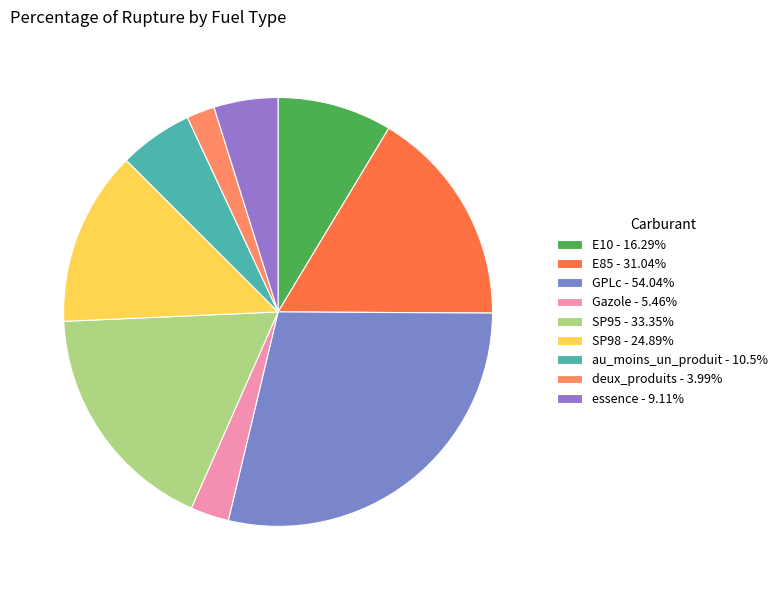

Which slice is the smallest?

deux_produits